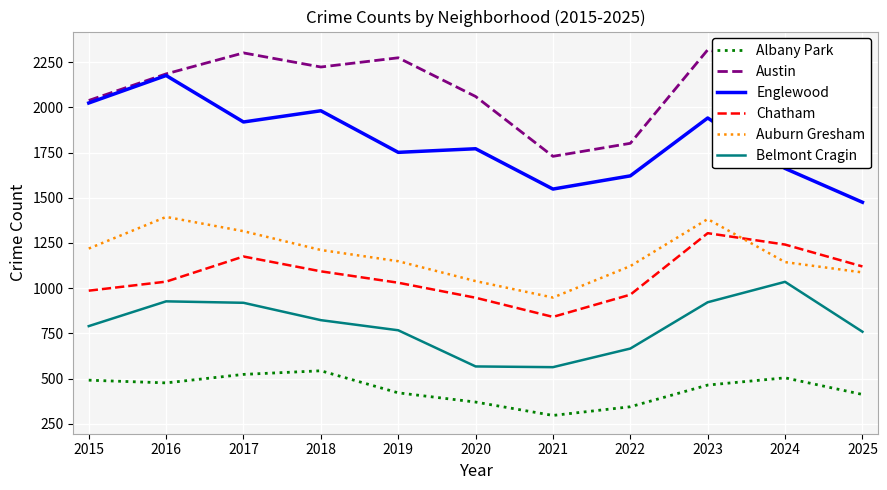

Rank the series by their maximum value, from lowest to highest.

Albany Park, Belmont Cragin, Chatham, Auburn Gresham, Englewood, Austin